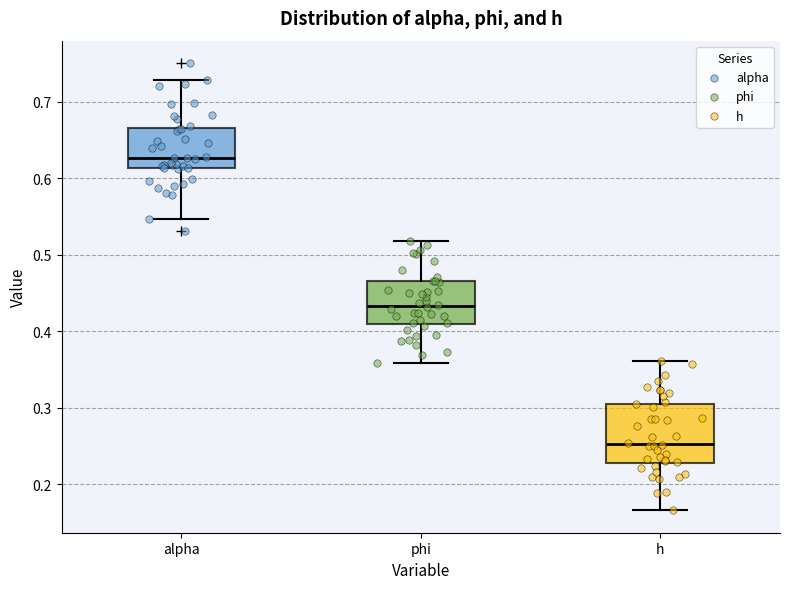

Reading left to right, read every box against the y-axis: the position of its median line, the range the box covers, and the ends of its whiskers. The values are not printed on the chart, so give them approximately, as read against the axis.

alpha: median 0.63, box 0.61 to 0.67, whiskers 0.55 to 0.73
phi: median 0.43, box 0.41 to 0.47, whiskers 0.36 to 0.52
h: median 0.25, box 0.23 to 0.31, whiskers 0.17 to 0.36